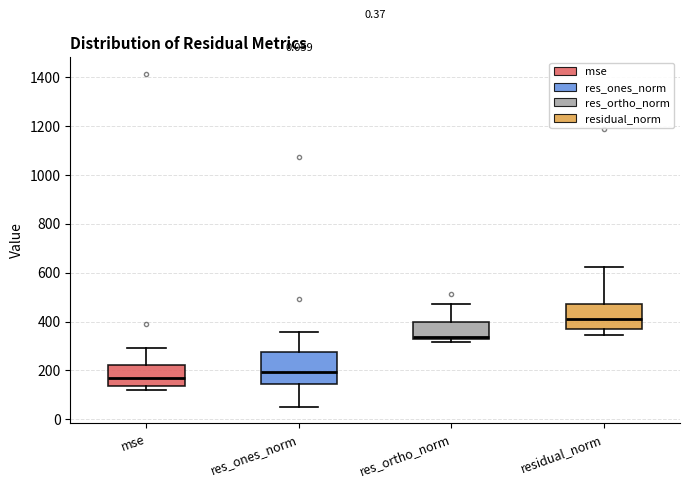

Where does the median line of the box for res_ones_norm sit on the y-axis? The values are not printed on the chart, so give them approximately, as read against the axis.

200